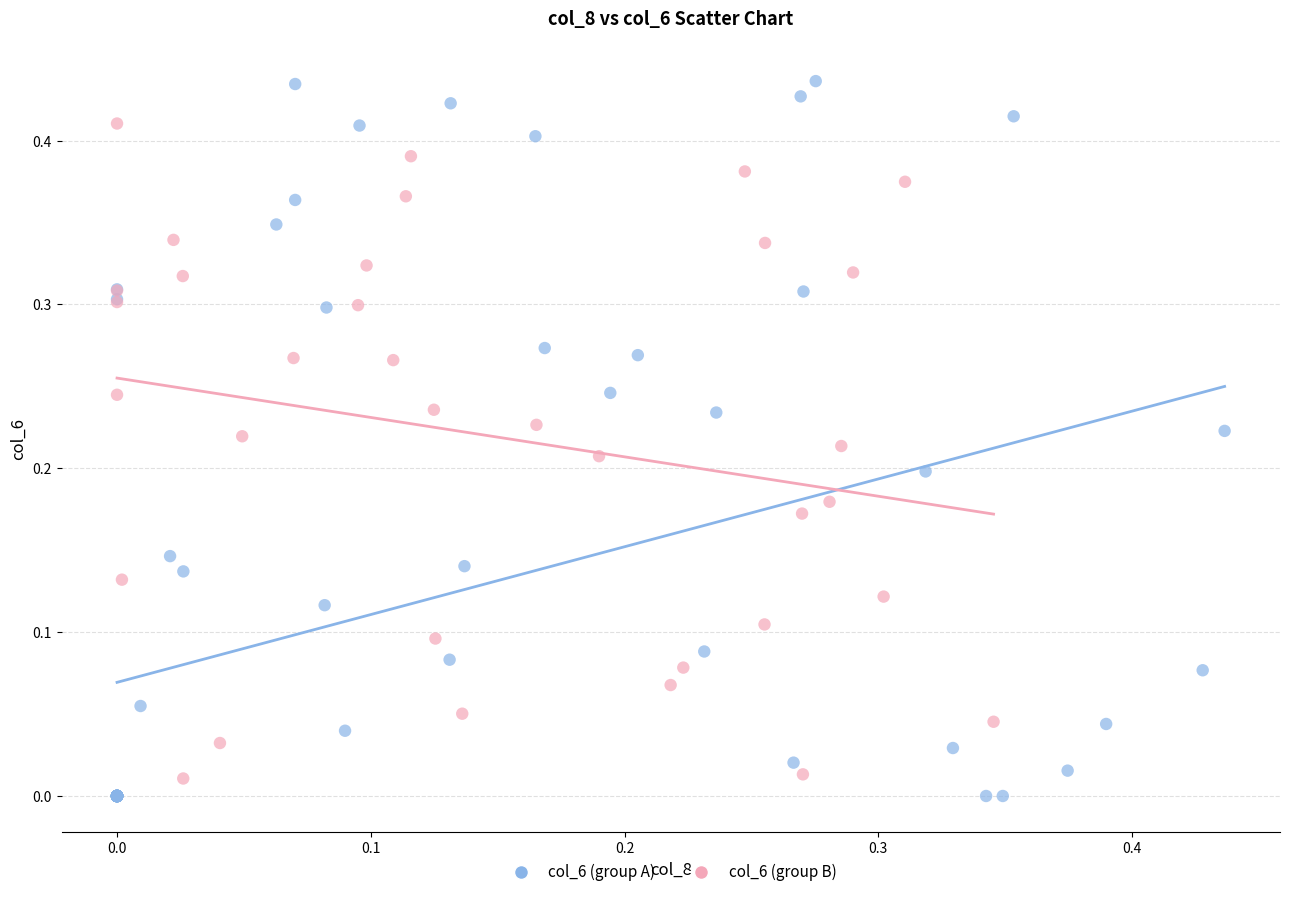

Which series has the widest spread of Y values?

col_6 (group A)